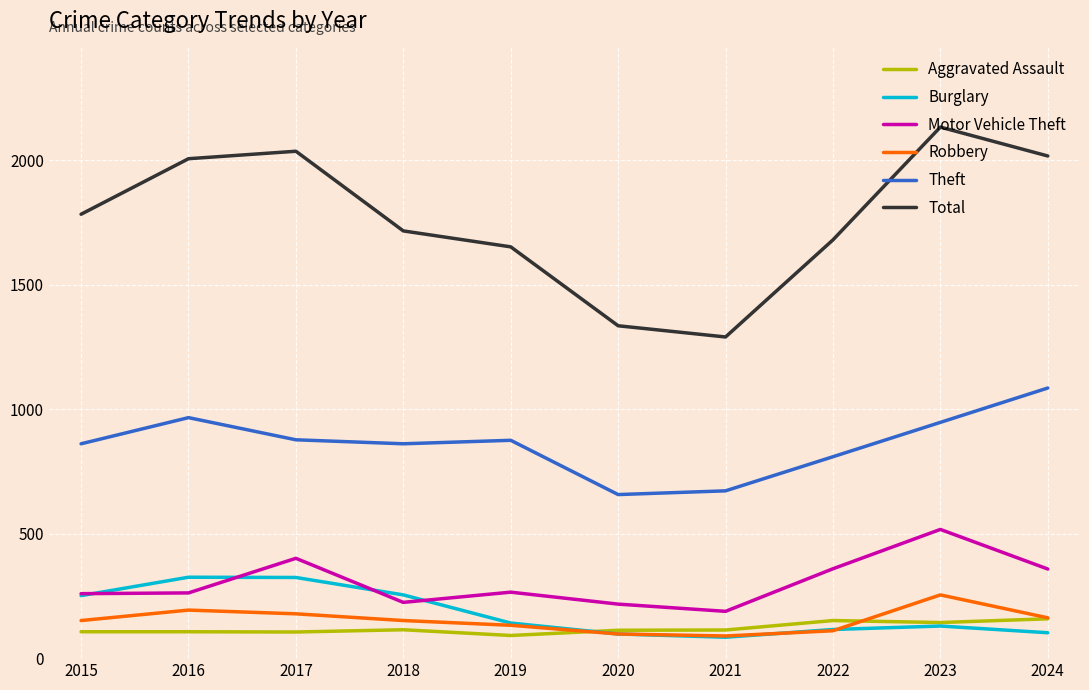

Which series has the largest total across all categories?

Total